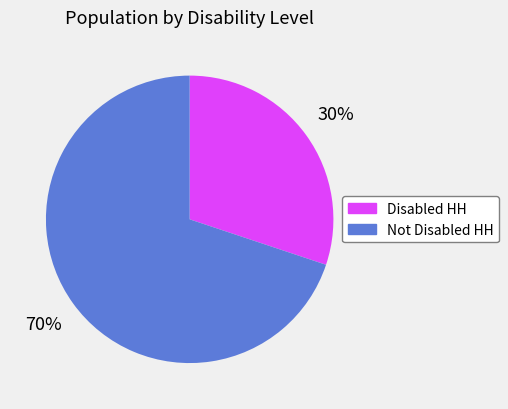

Is the sum of Not Disabled HH and Disabled HH greater than half?

Yes